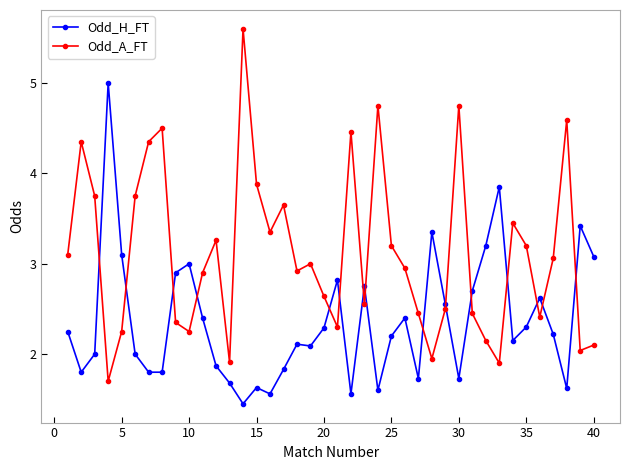

True or false: Odd_A_FT and Odd_H_FT cross at least once.

True